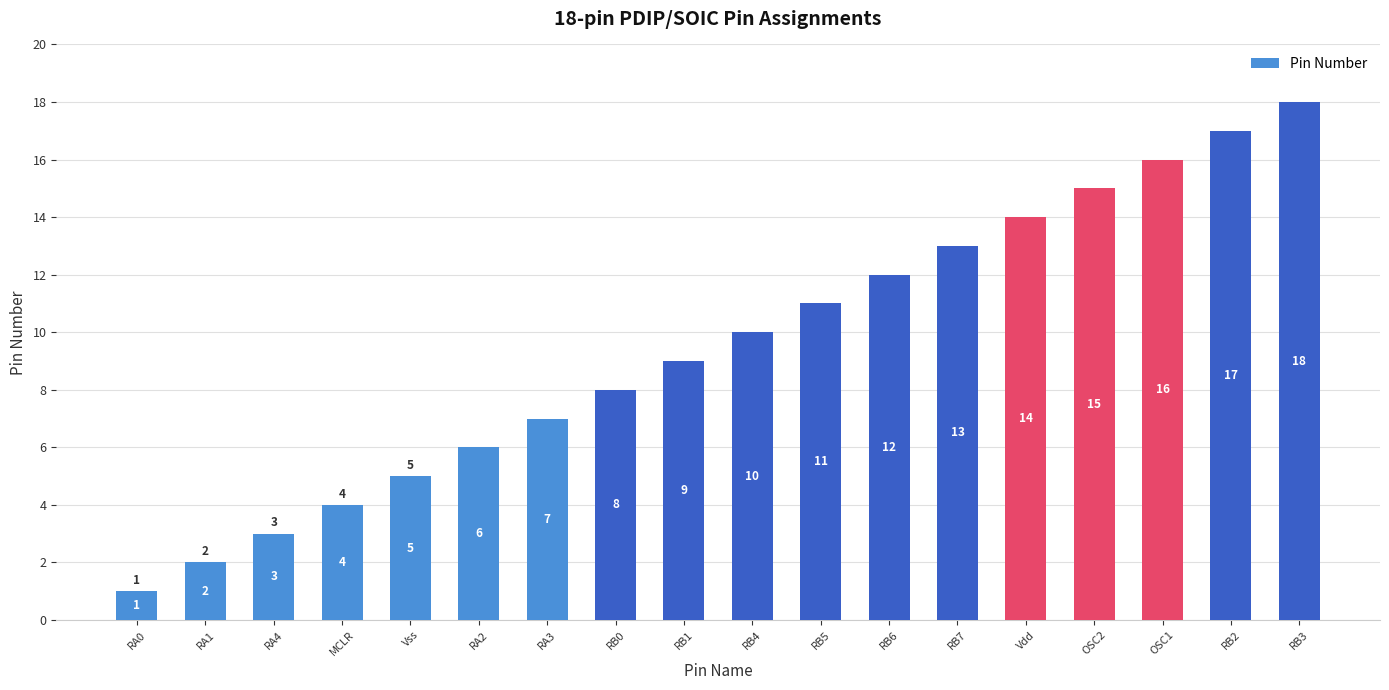

What is the sum of the values at RB4 and RB7?

23